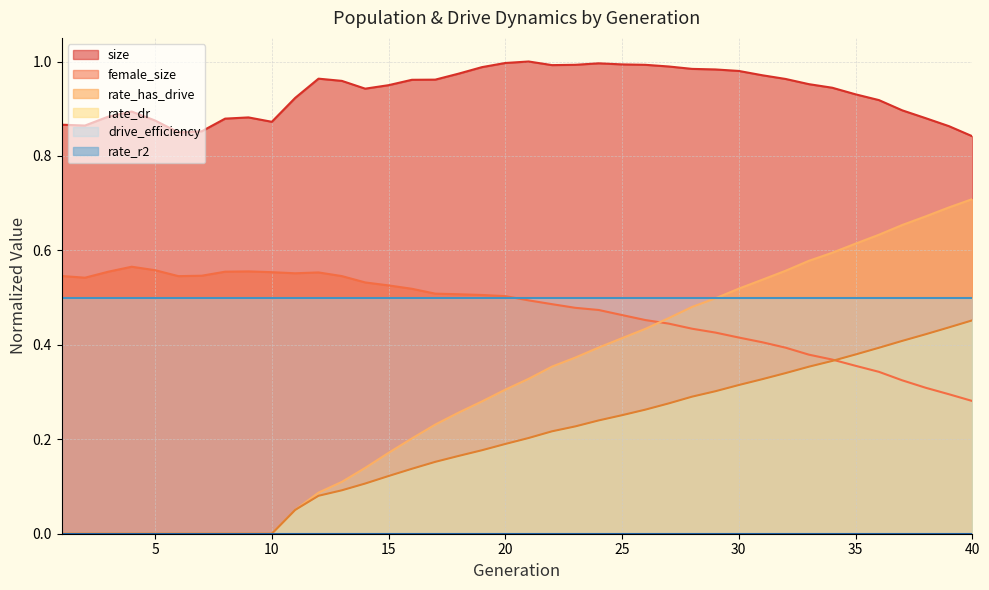

Which series ends up on top after the final intersection of female_size and rate_dr?

rate_dr